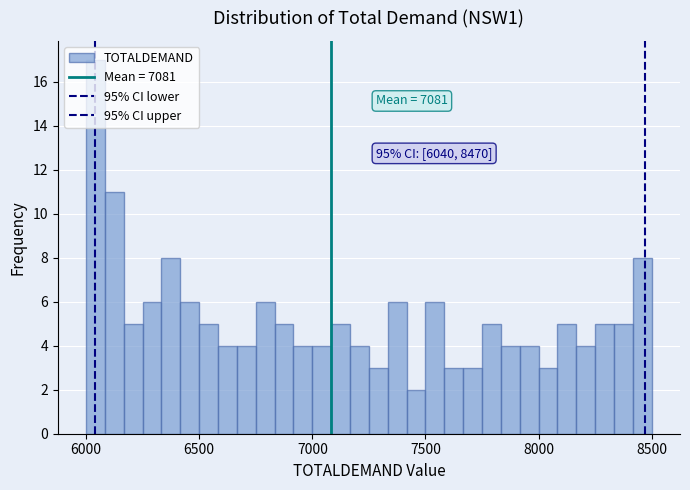

Read against the x-axis, roughly where is the centre of the tallest bar?

6050